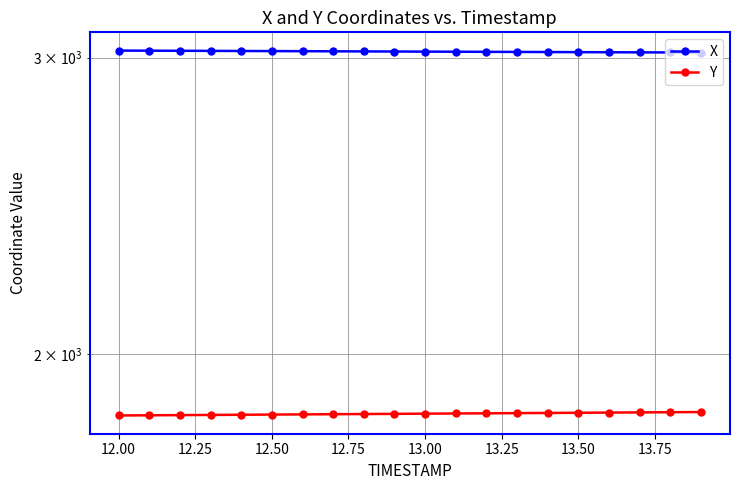

Reading right to left, transcribe all the data shown in this chart.

X: 3020.9	3021.3	3021.7	3022.2	3022.6	3023.0	3023.5	3023.9	3024.3	3024.8	3025.2	3025.6	3026.1	3026.5	3026.9	3027.3	3027.8	3028.2	3028.6	3029.1
Y: 1848.6	1848.1	1847.7	1847.2	1846.8	1846.3	1845.8	1845.4	1844.9	1844.5	1844.0	1843.6	1843.1	1842.7	1842.2	1841.7	1841.3	1840.8	1840.4	1839.9